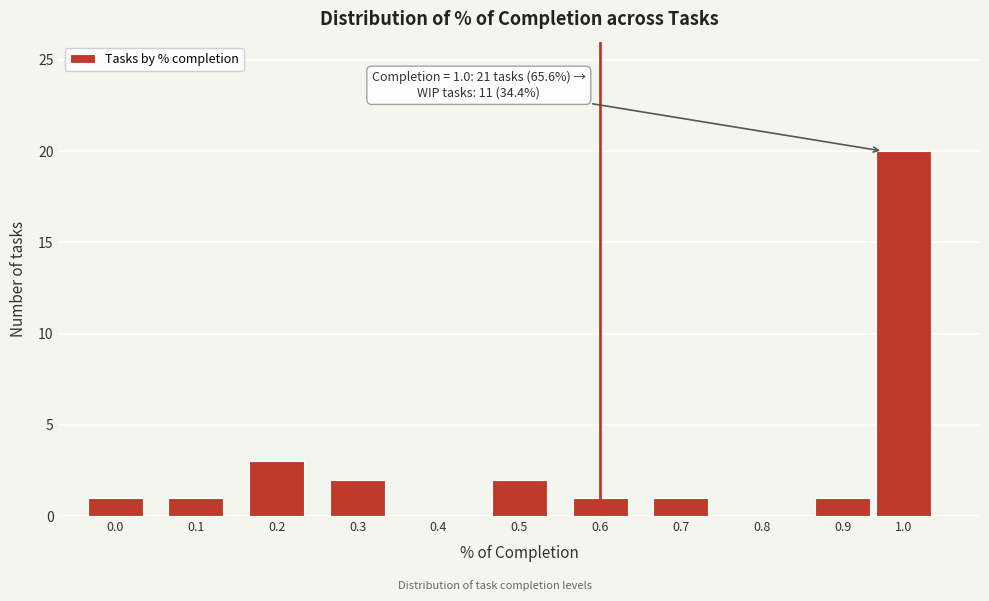

Reading left to right, transcribe all the data shown in this chart.

0.0=1	0.1=1	0.2=3	0.3=2	0.4=0	0.5=2	0.6=1	0.7=1	0.8=0	0.9=1	1.0=20